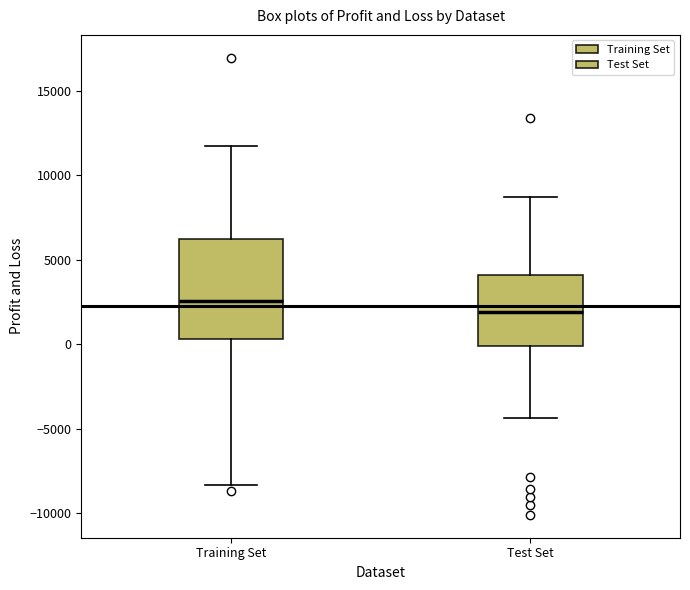

Where does the median line of the box for Training Set sit on the y-axis? The values are not printed on the chart, so give them approximately, as read against the axis.

2500